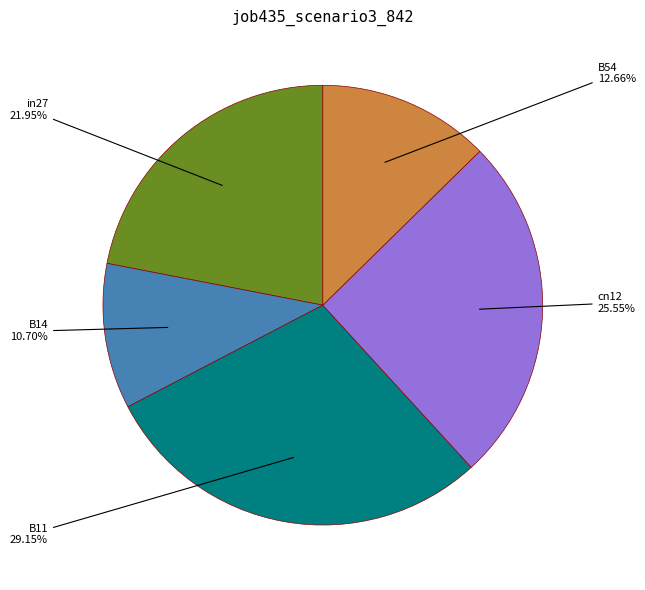

Does cn12 account for over 50% of the chart?

No